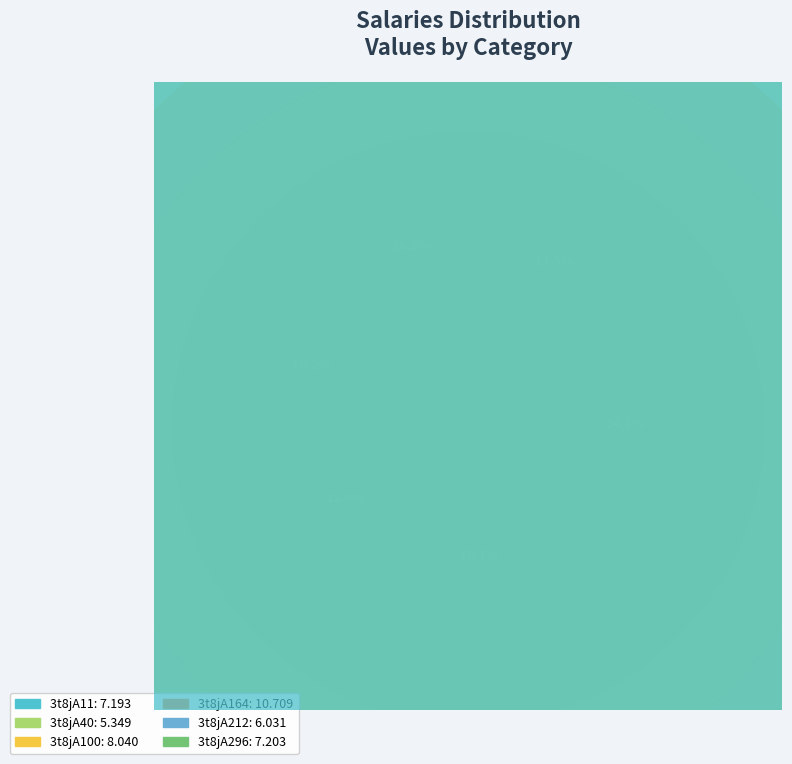

How many segments does this pie chart have?

6